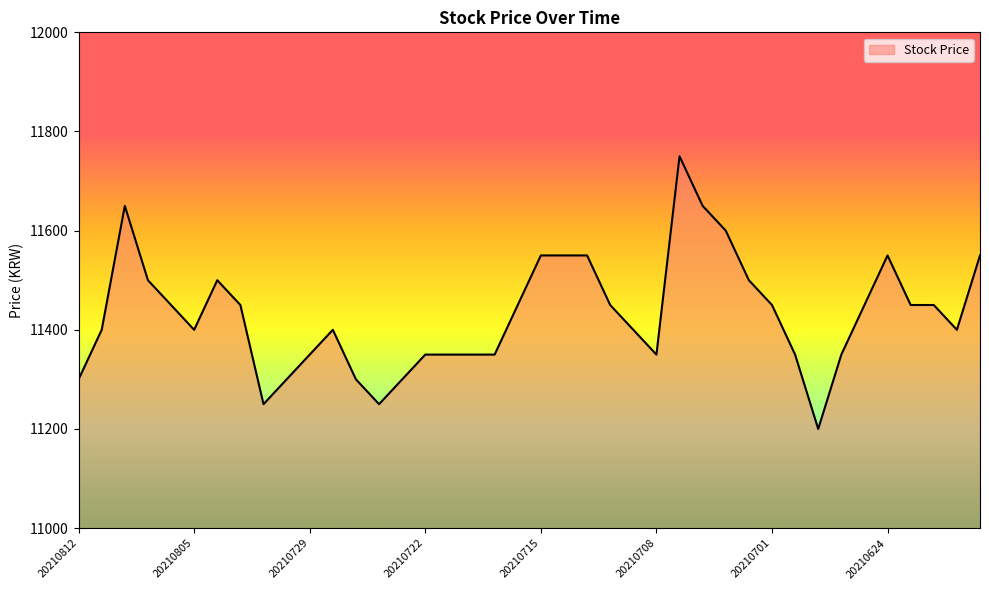

What is the difference between the maximum and minimum values?

550